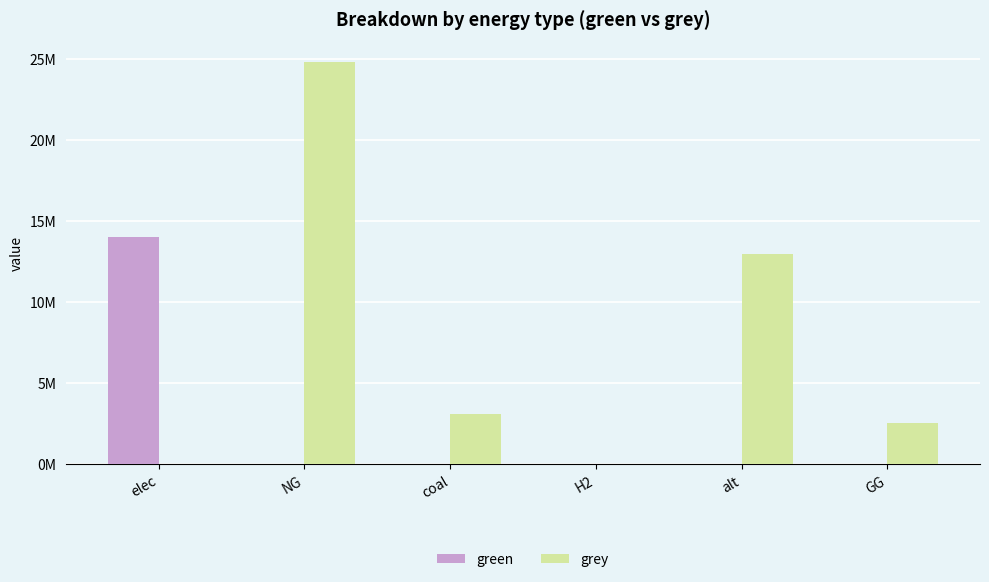

At coal, list the series in order from smallest to largest.

green, grey